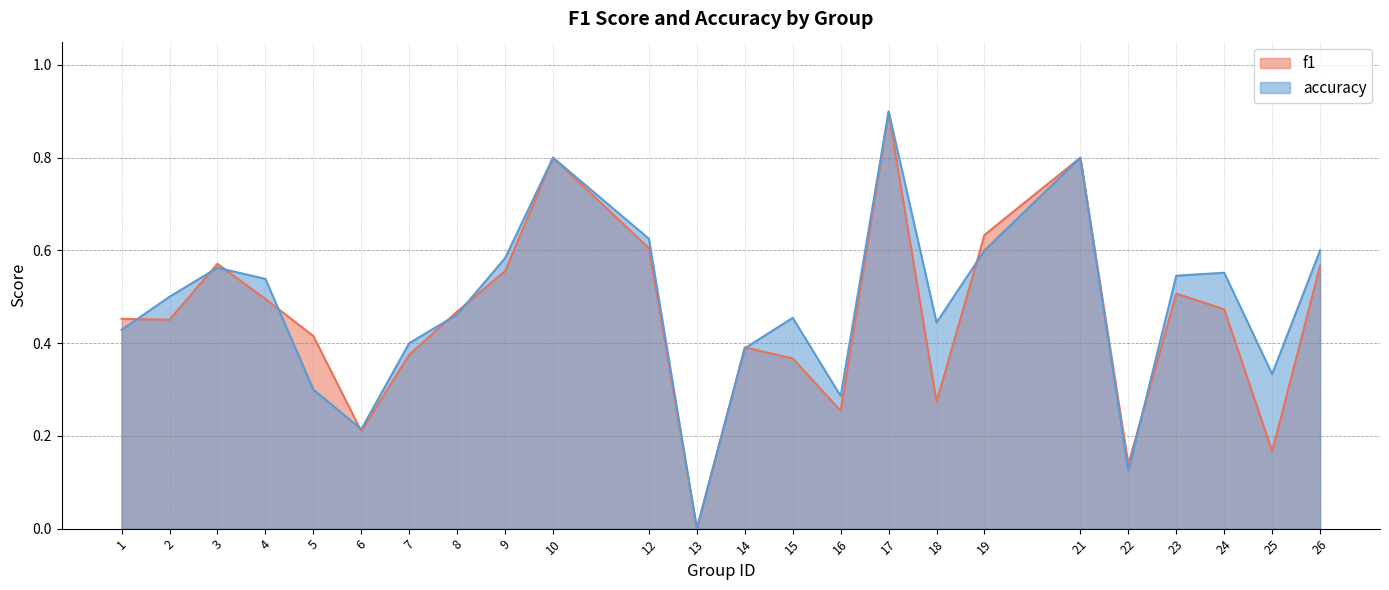

After their last crossing, which series has the higher values: accuracy or f1?

accuracy